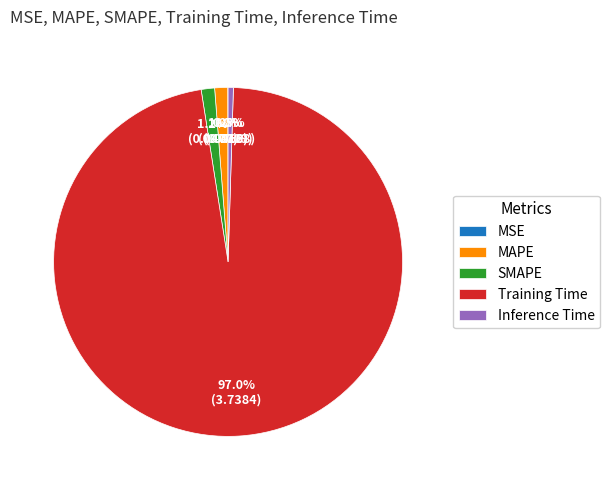

Which has a higher value, Training Time or Inference Time?

Training Time